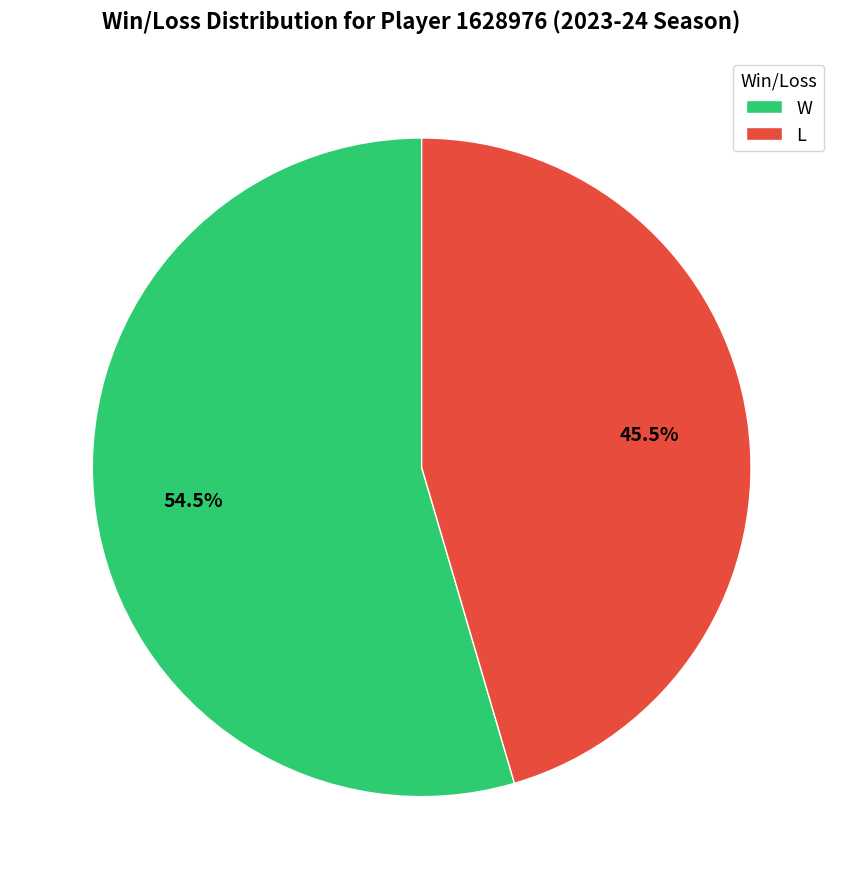

Does L represent more than half of the total?

No